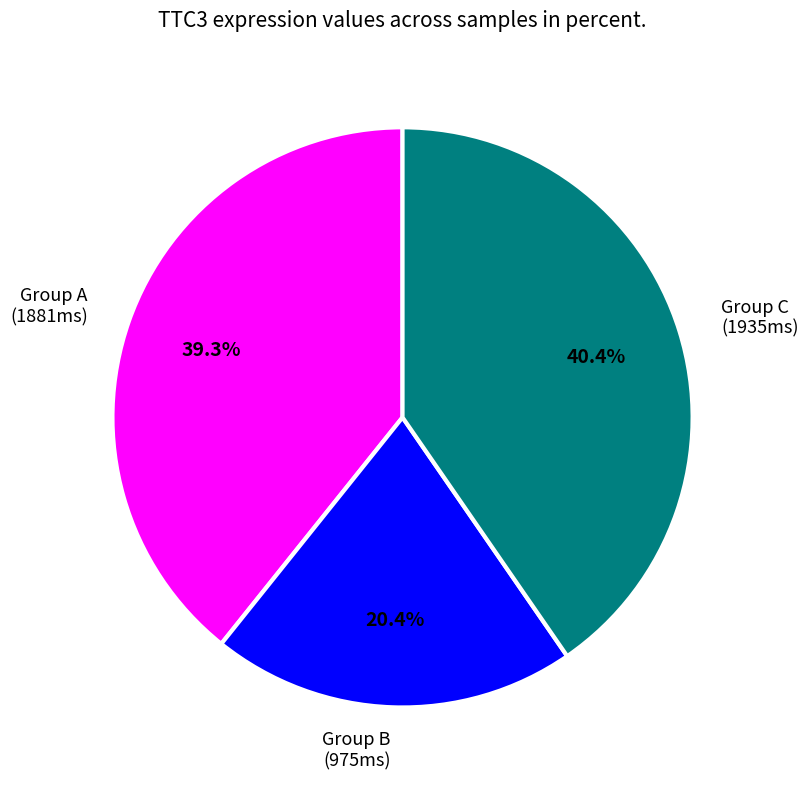

How many segments does this pie chart have?

3